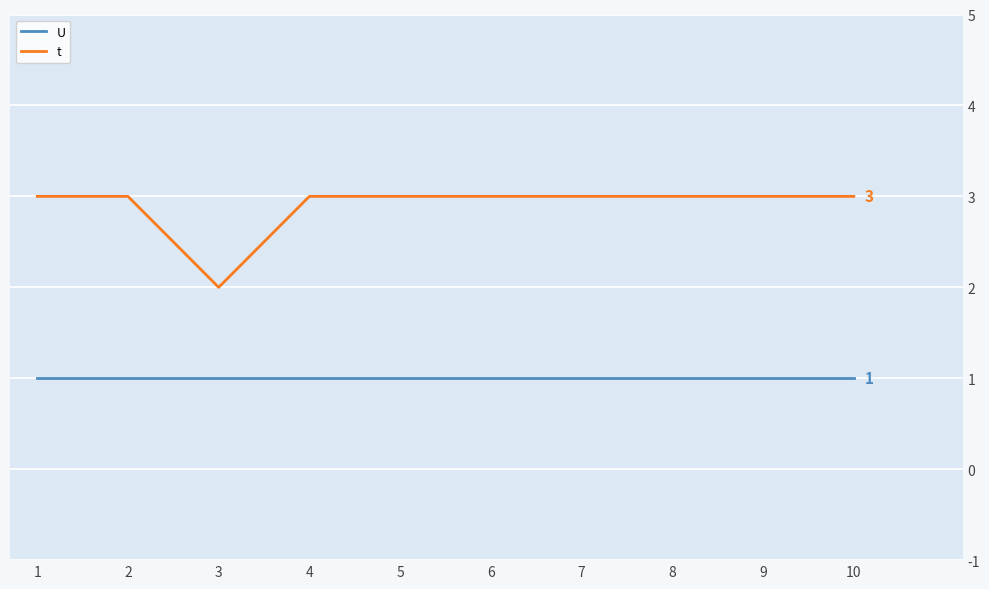

True or false: U and t intersect in this chart.

False